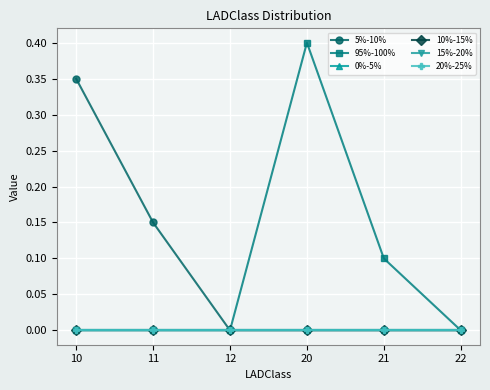

Does the chart have visible grid lines?

Yes